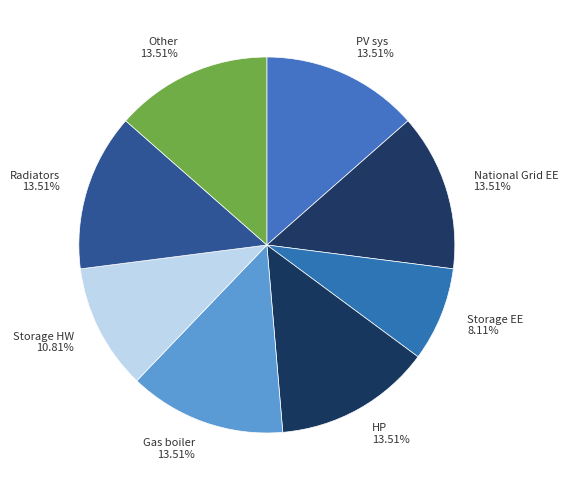

Which category has the smallest portion of the pie?

Storage EE